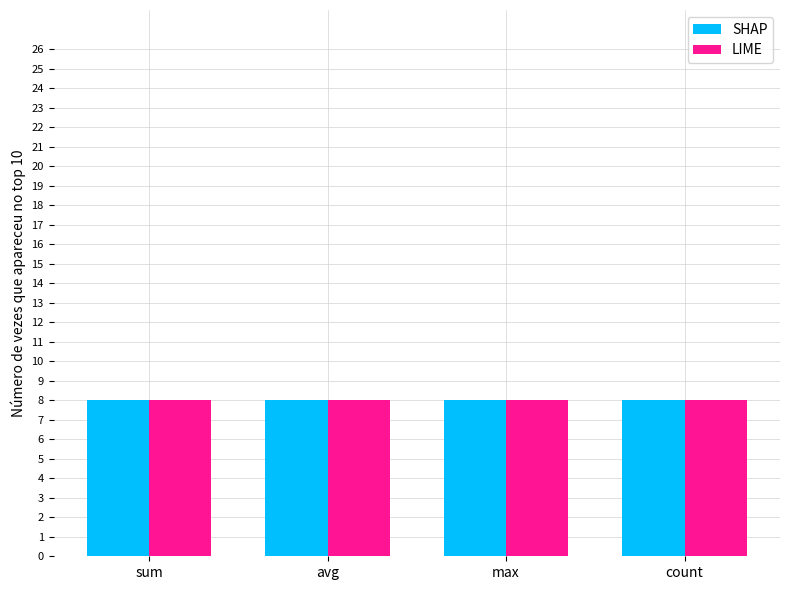

Is it true that SHAP equals 2.3 at sum?

False